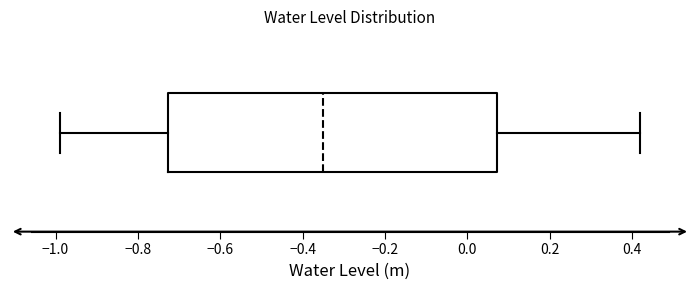

Where does the left whisker of the box end on the x-axis? The values are not printed on the chart, so give them approximately, as read against the axis.

-0.98